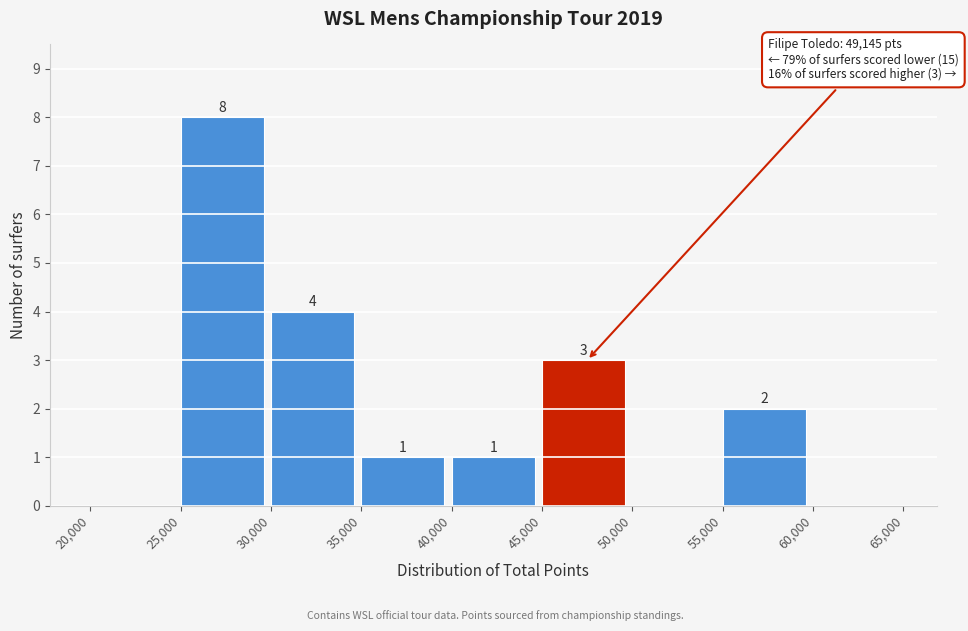

Over which range of the x-axis is the bar tallest?

25,000 to 30,000